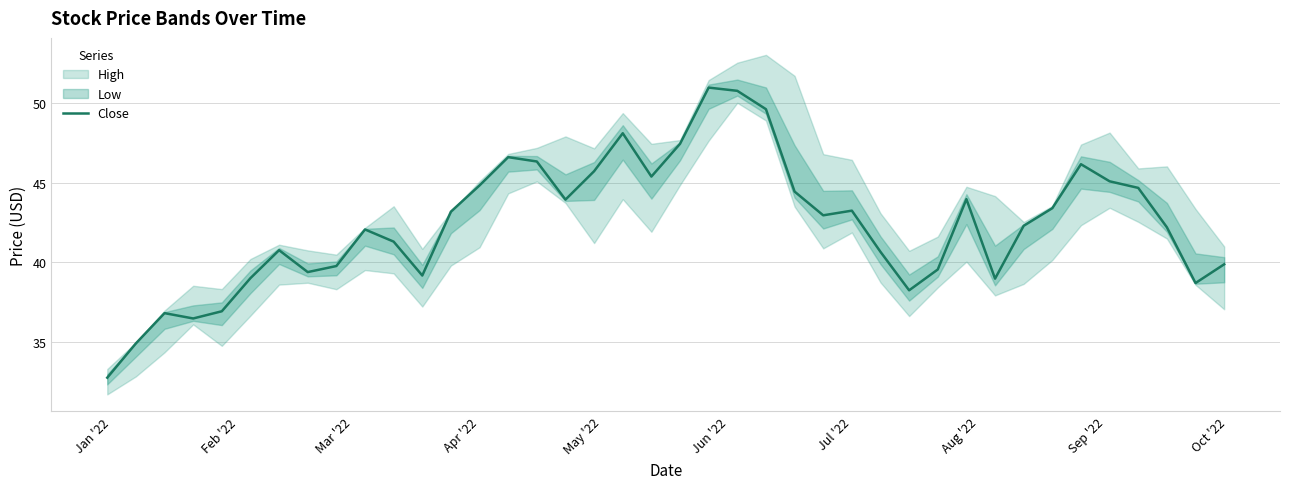

What is the highest value of the Close series?

51.0